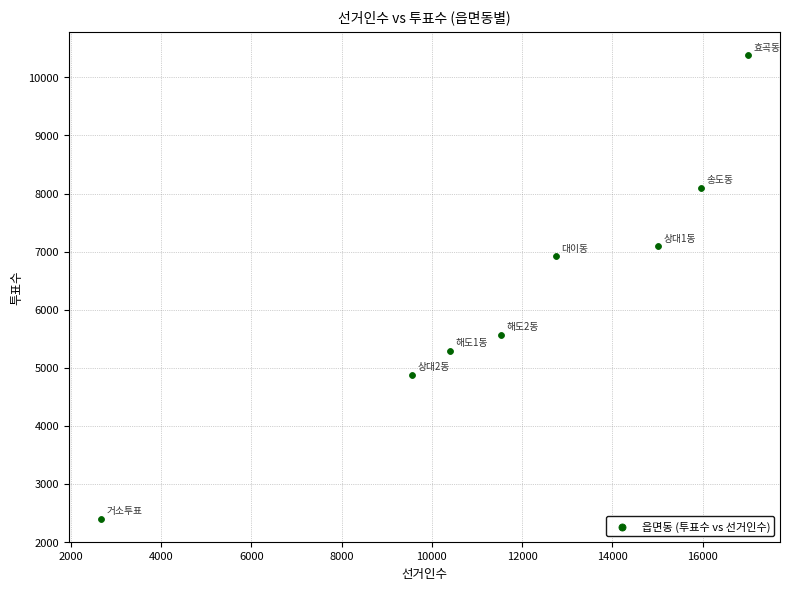

What Y value in the scatter plot is closest to 6390?

6919